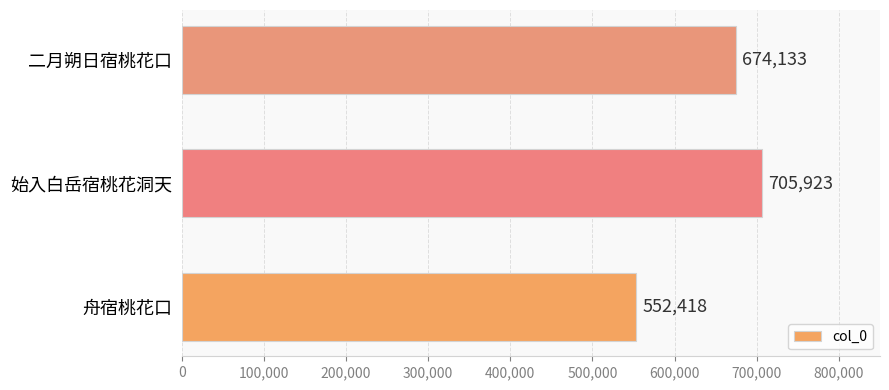

Rank the categories by value from lowest to highest.

舟宿桃花口, 二月朔日宿桃花口, 始入白岳宿桃花洞天